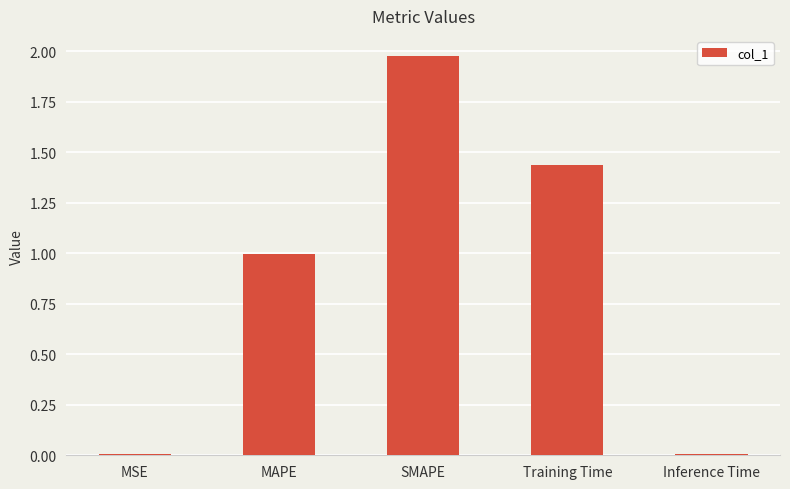

At which category does the chart reach its peak across all series?

SMAPE